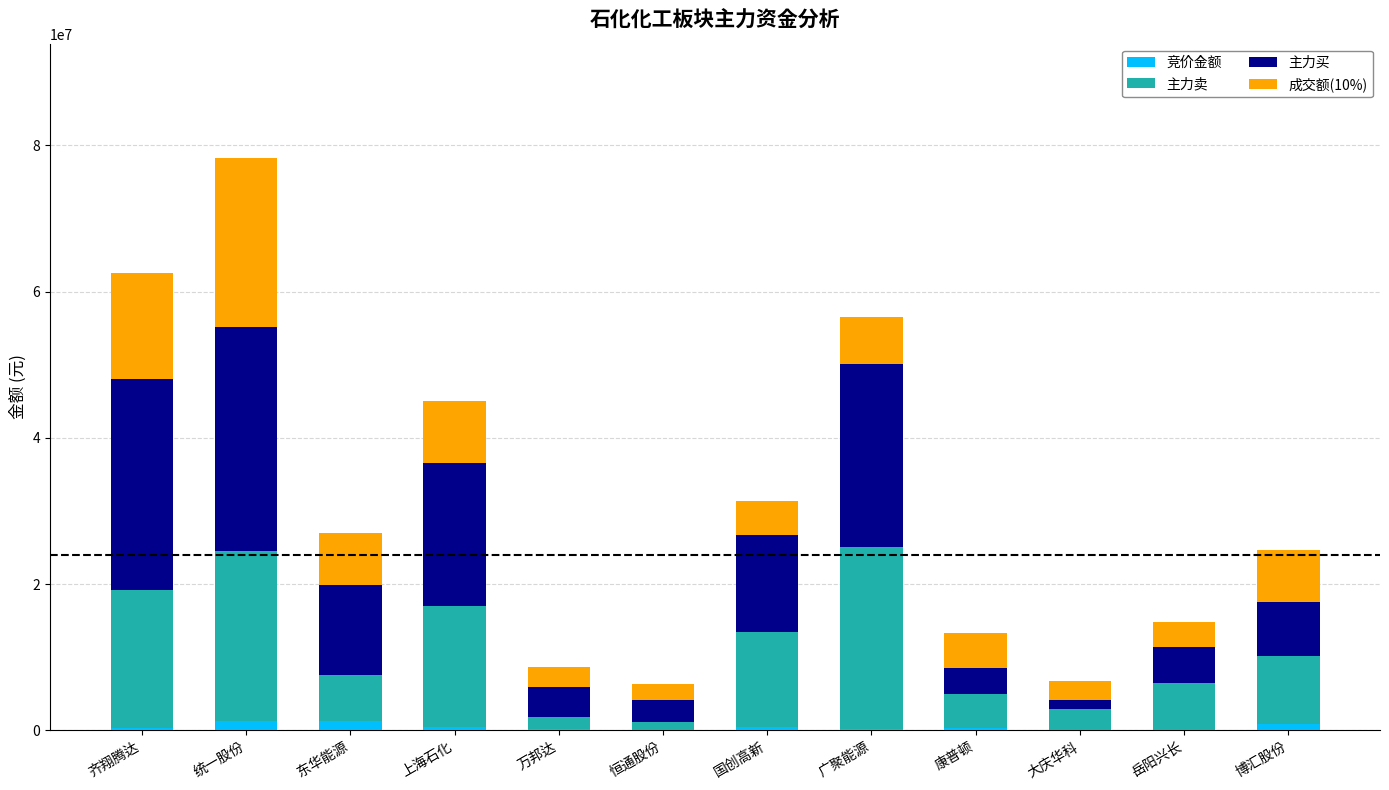

At which category is the sum across all series the highest?

统一股份